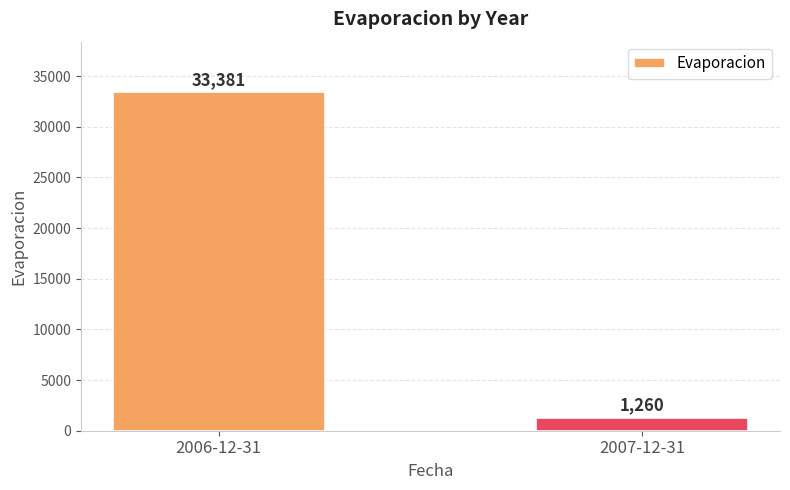

Which category has the lowest value across all series?

2007-12-31